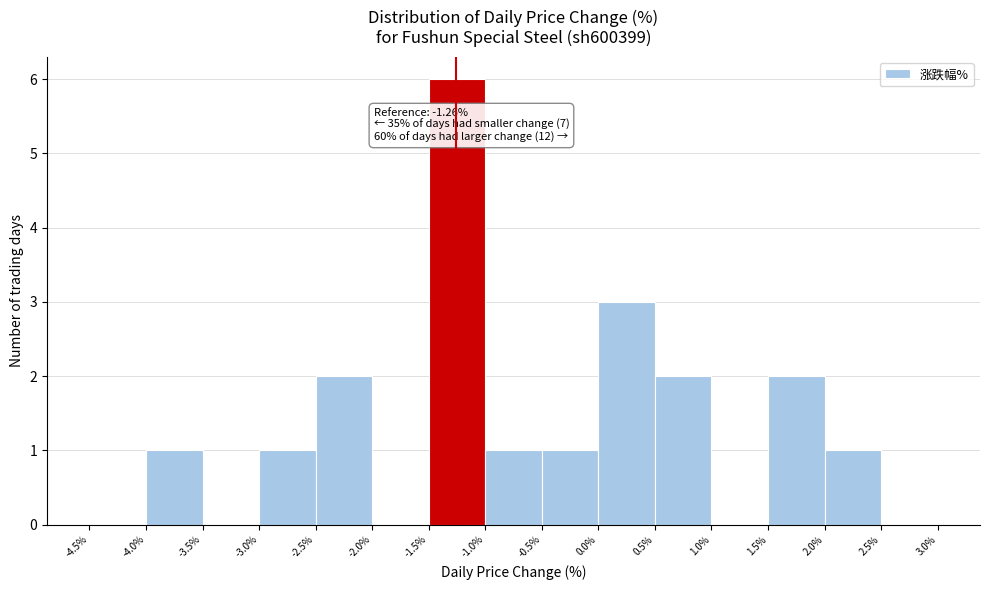

Which range on the x-axis has the tallest bar?

-1.5% to -1.0%